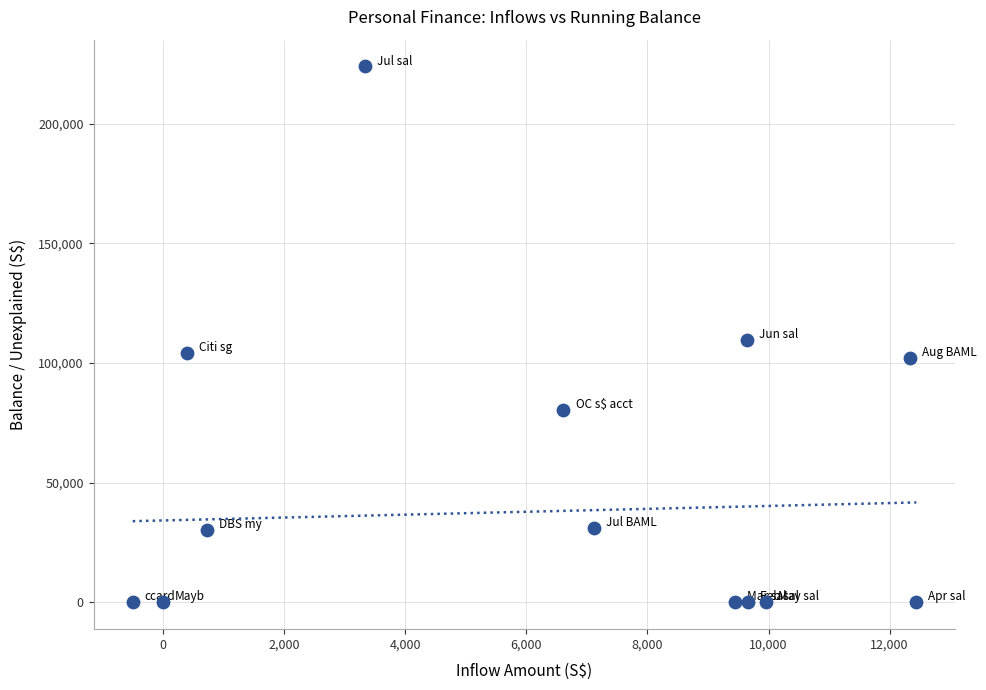

What is the range of X values (max minus min)?

12940.3